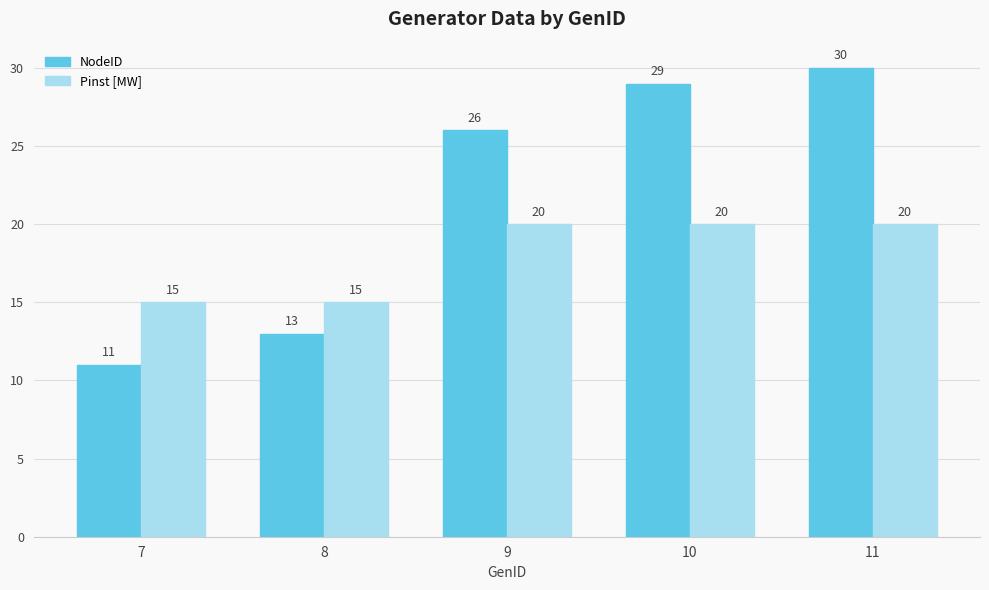

What is the difference between the maximum and minimum values in the NodeID series?

19